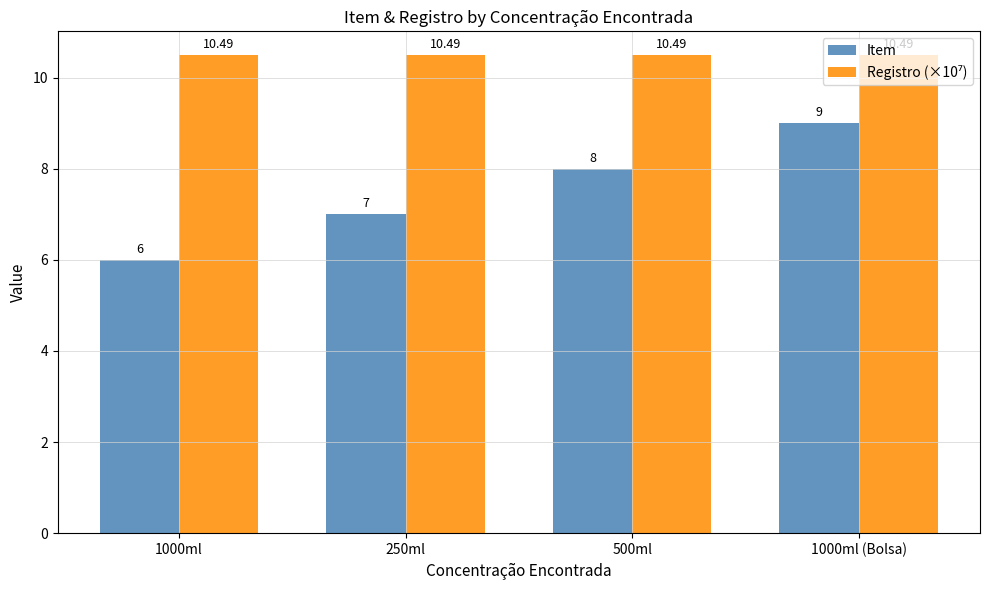

Which series has the largest range (max minus min)?

Item